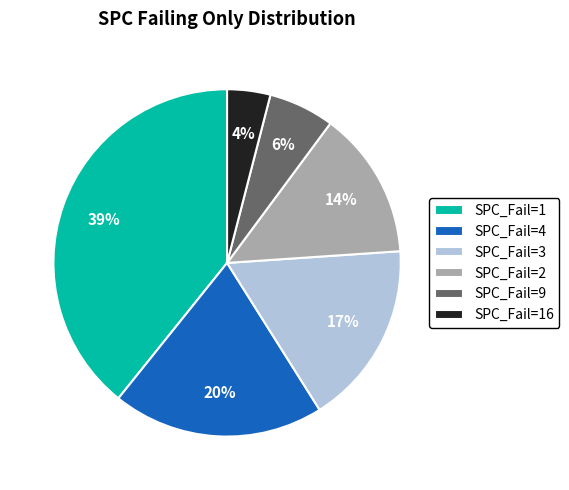

Approximately how many times larger is the value at SPC_Fail=4 compared to SPC_Fail=3?

1.2